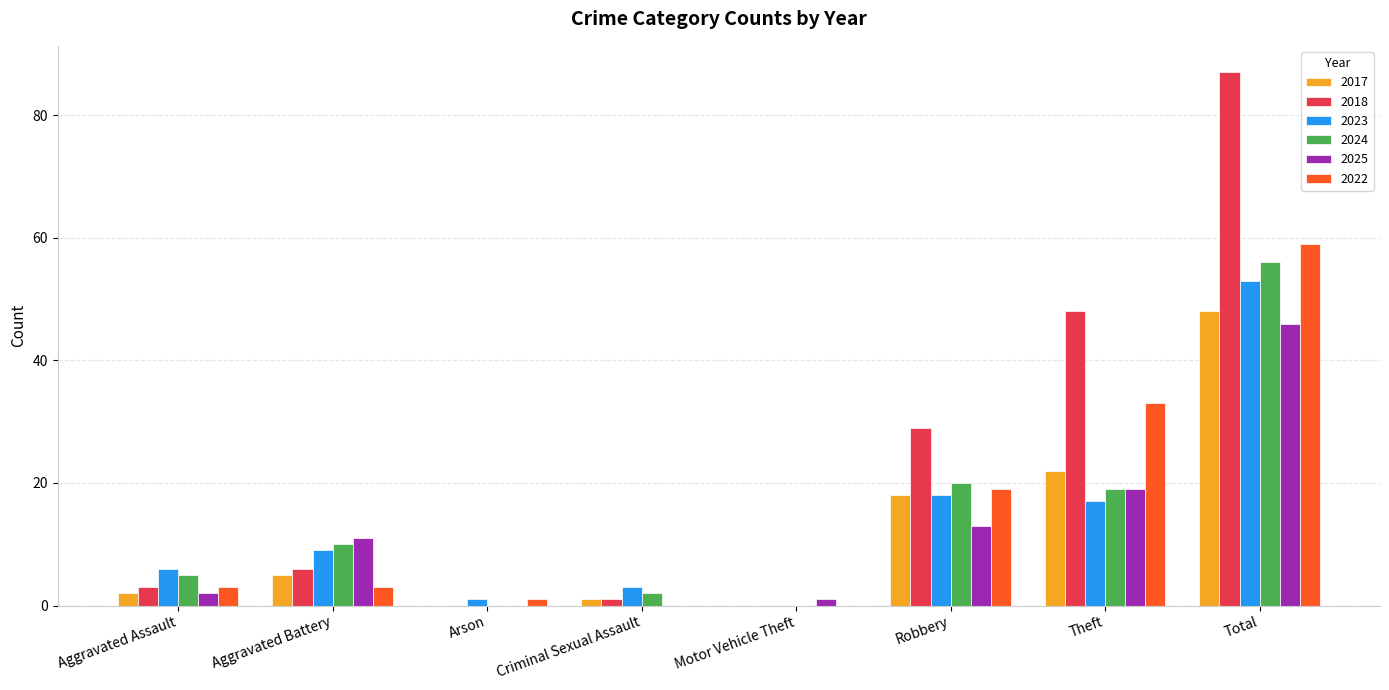

Where is 2017 nearest to the value 24?

Theft